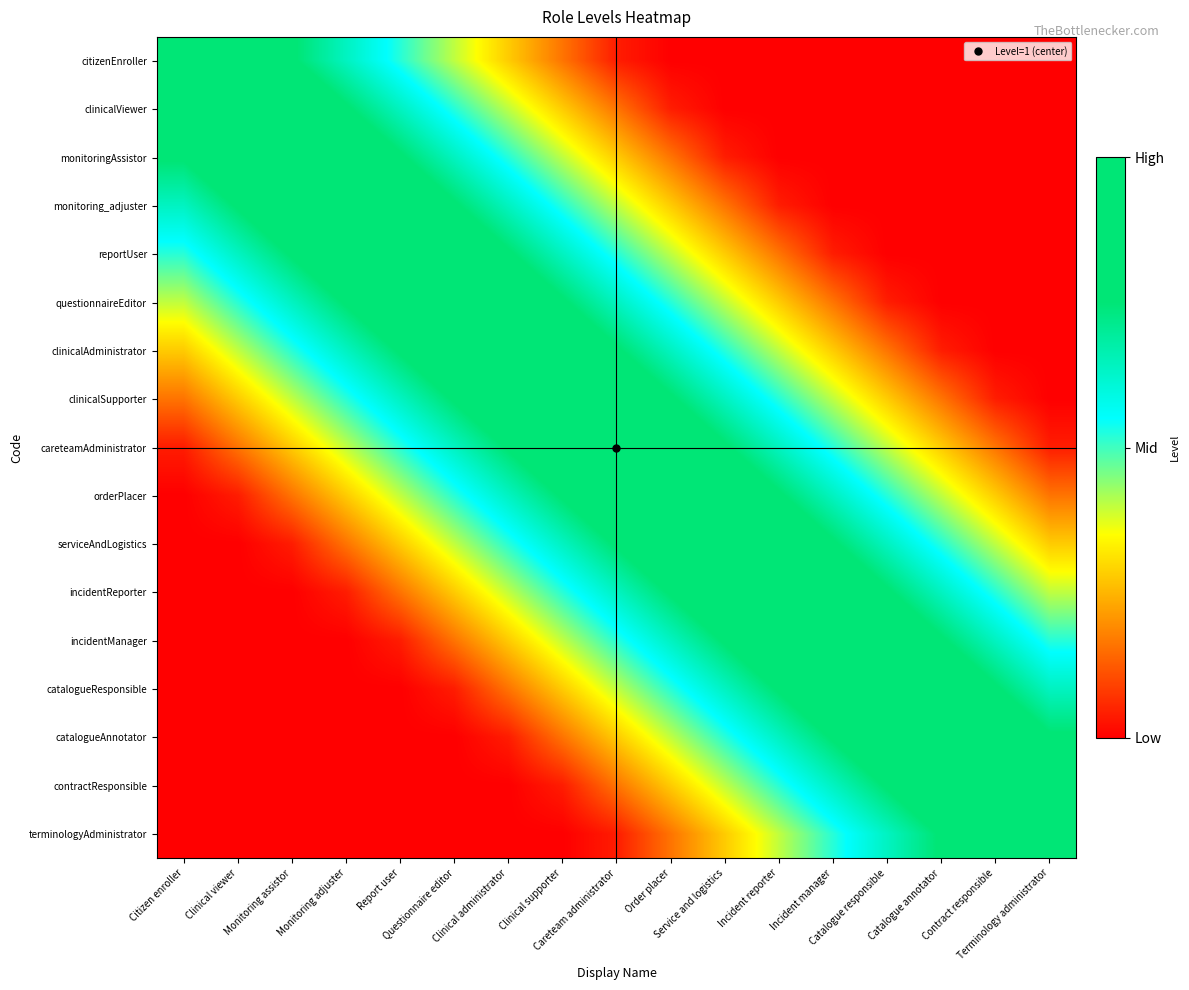

Rank the series by their maximum value, from highest to lowest.

citizenEnroller, clinicalViewer, monitoringAssistor, monitoring_adjuster, reportUser, questionnaireEditor, clinicalAdministrator, clinicalSupporter, careteamAdministrator, orderPlacer, serviceAndLogistics, incidentReporter, incidentManager, catalogueResponsible, catalogueAnnotator, contractResponsible, terminologyAdministrator